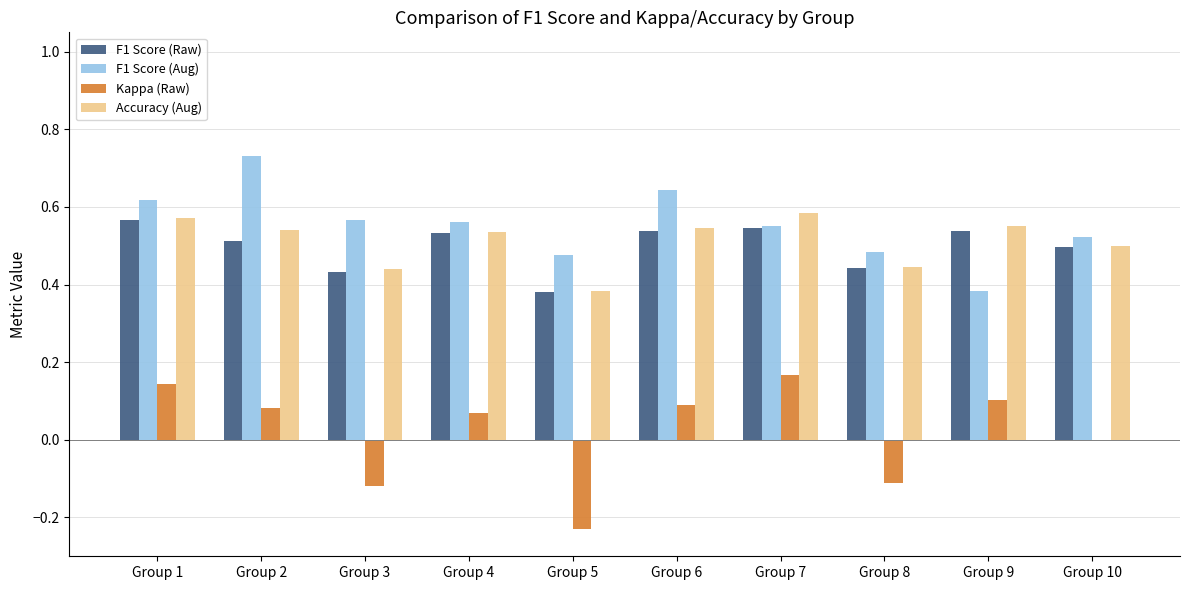

Which series has the largest range (max minus min)?

Kappa (Raw)